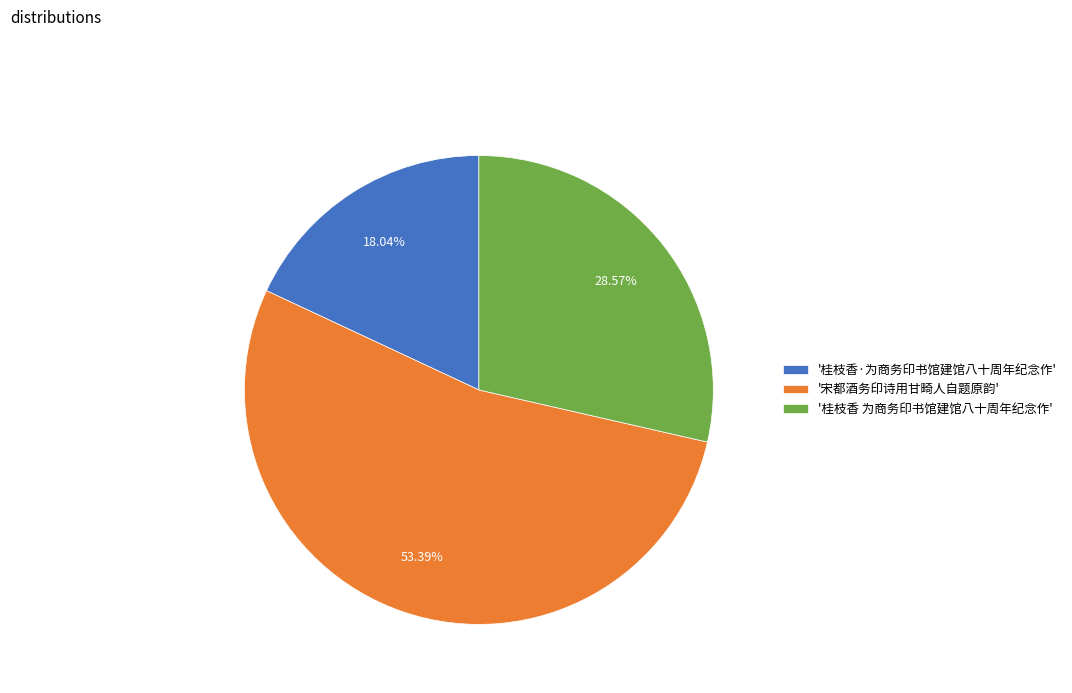

To the nearest percent, what is the average slice percentage?

33%